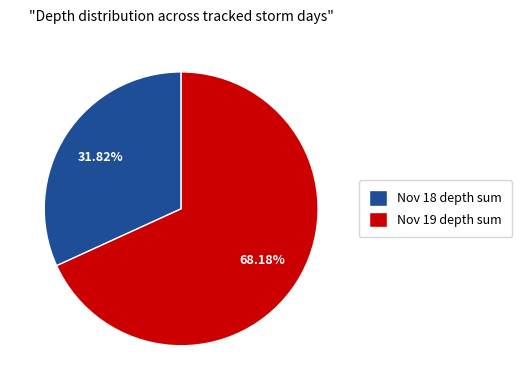

How many segments does this pie chart have?

2